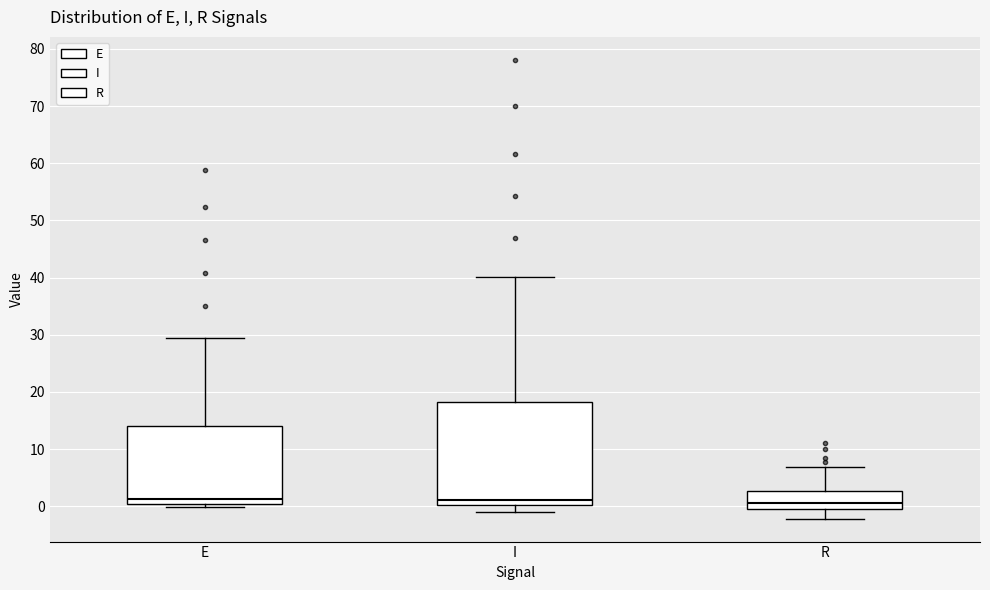

Which box is the tallest, from its lower edge to its upper edge?

I